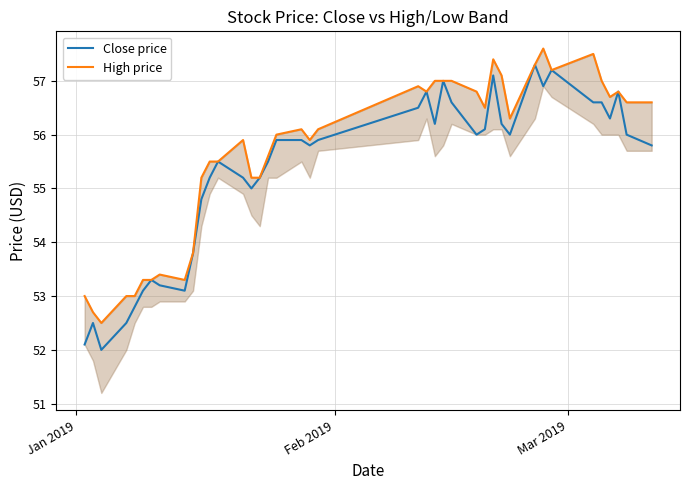

What is the maximum value for Close price?

57.3